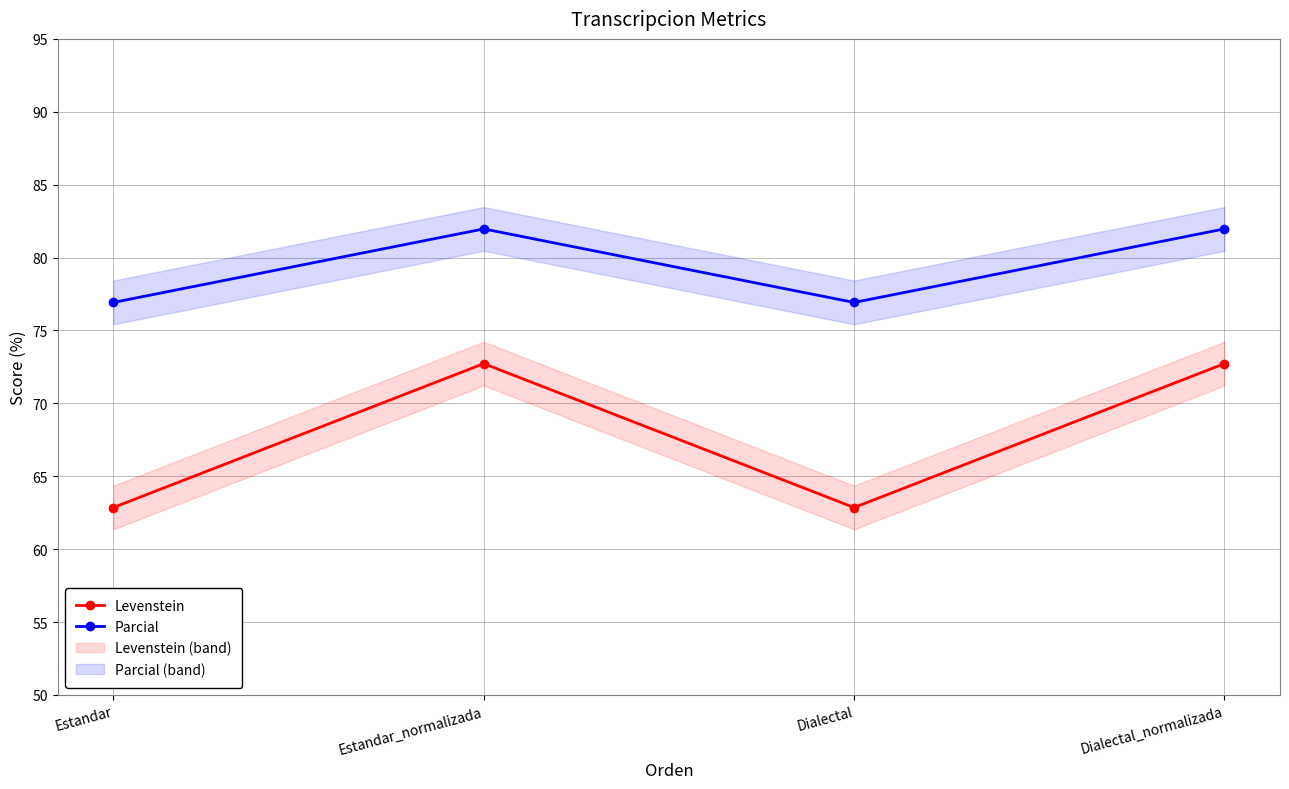

Rank the series by their maximum value, from highest to lowest.

Parcial, Levenstein